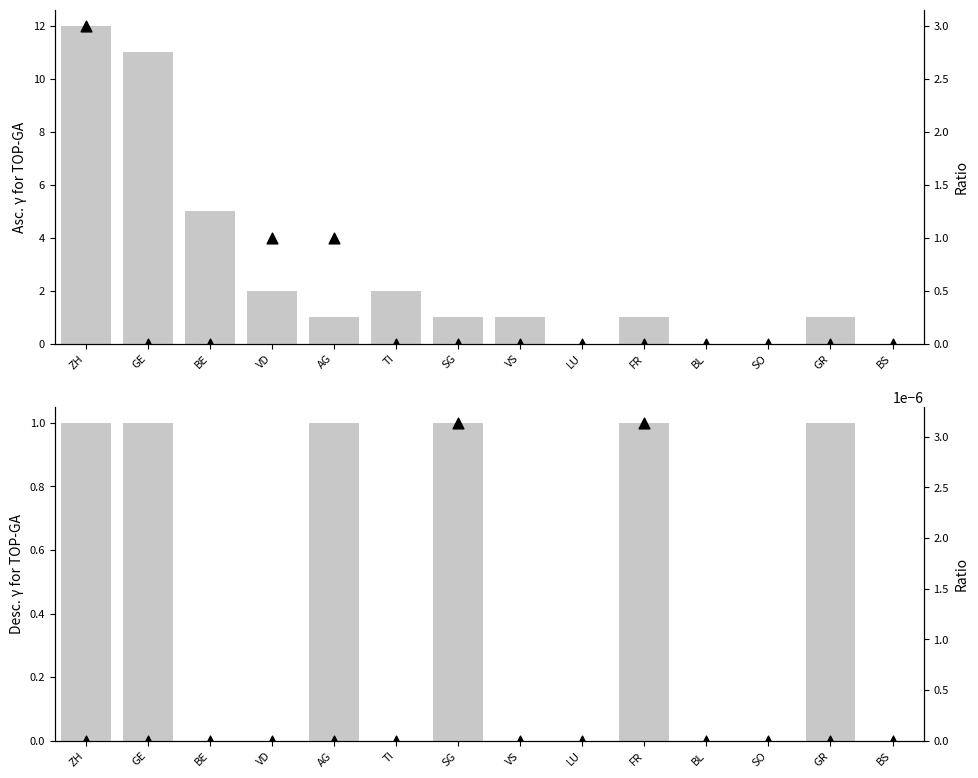

Is the value of FR at LU greater than the value of CH at AG?

No